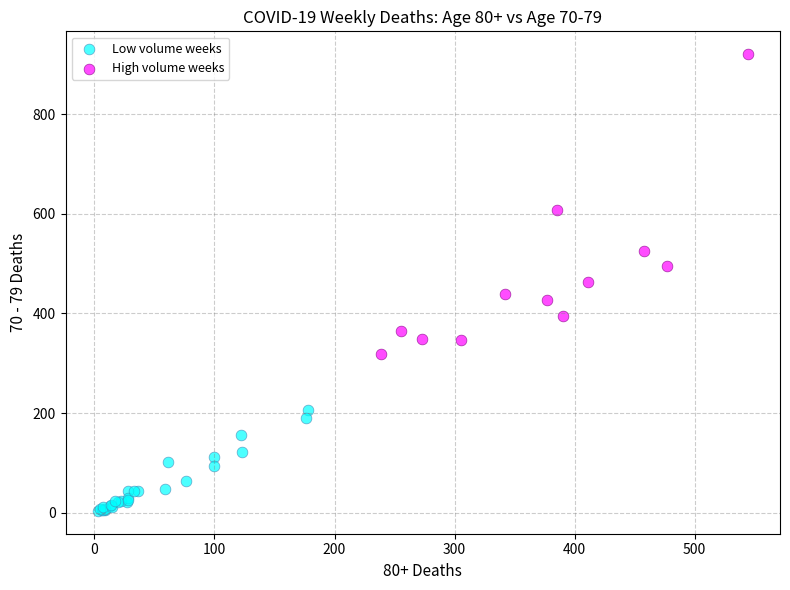

Which series contains the lowest Y value?

Low volume weeks